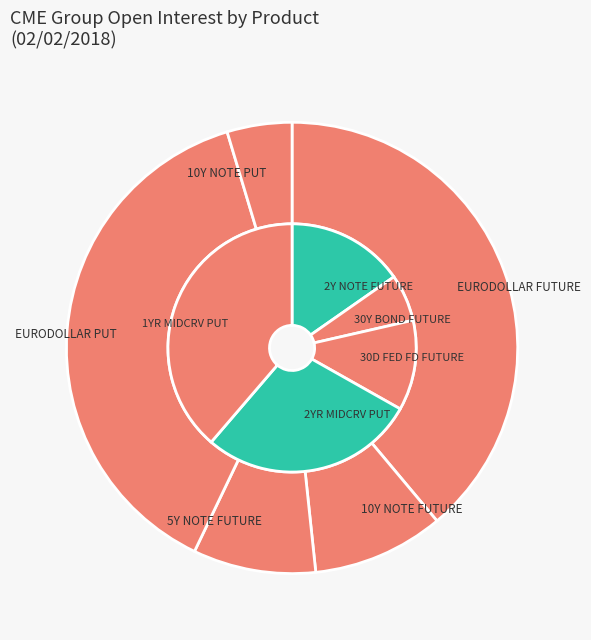

Is 10Y NOTE FUTURE the majority of the pie?

No